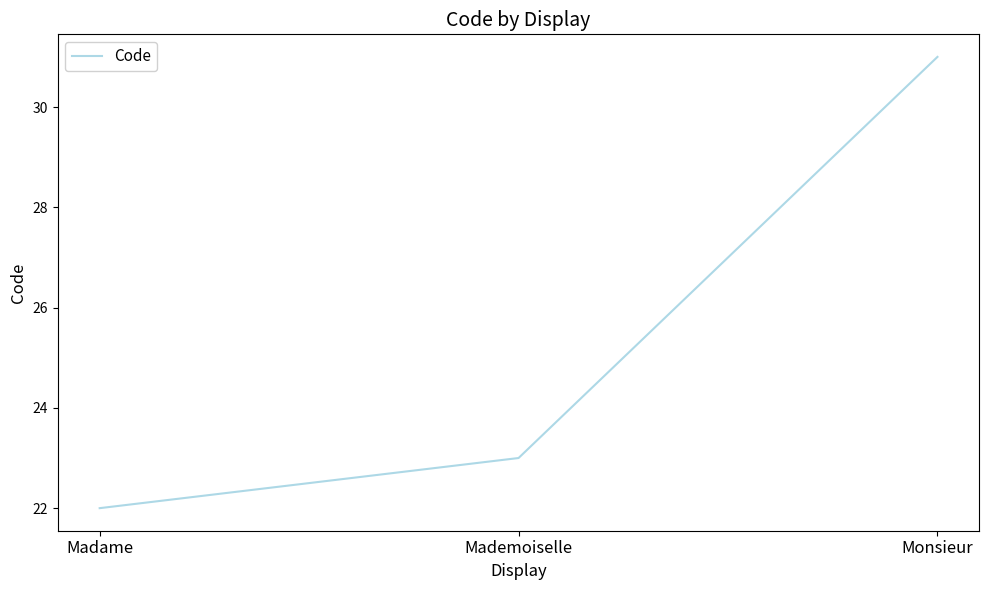

What is the smallest value displayed?

22